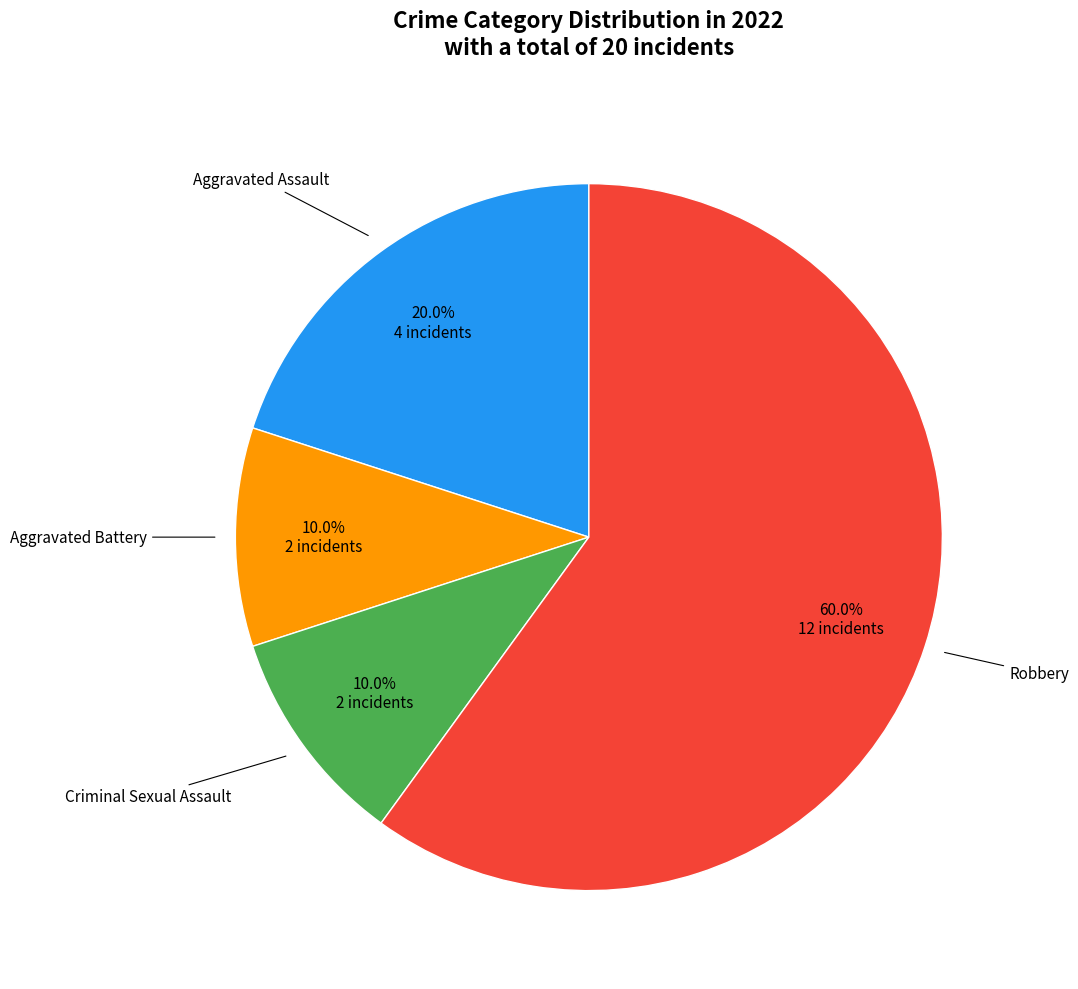

Is there any slice that represents more than half of the pie?

Yes